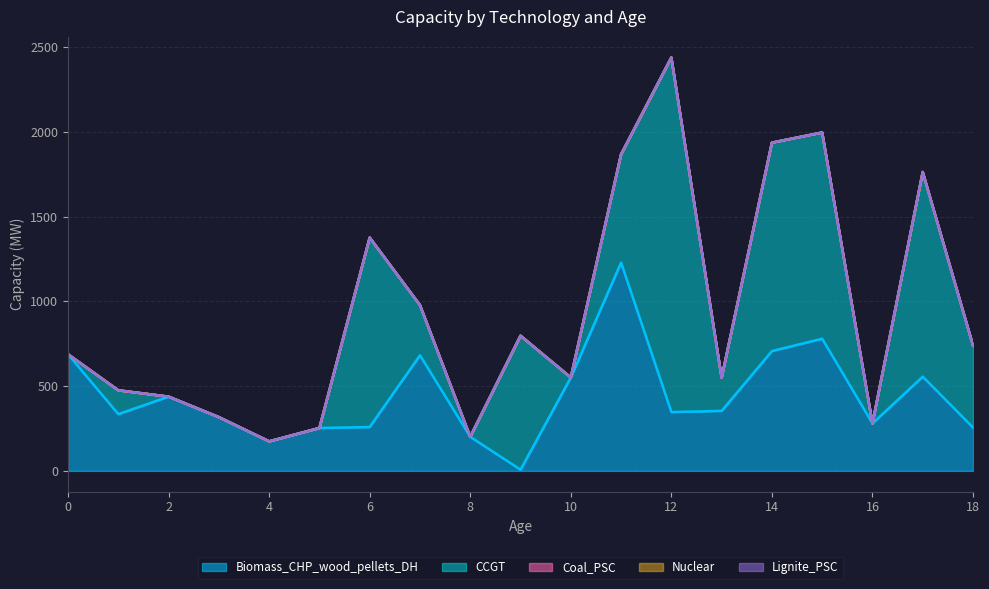

At how many categories does at least one series exceed 1840?

1